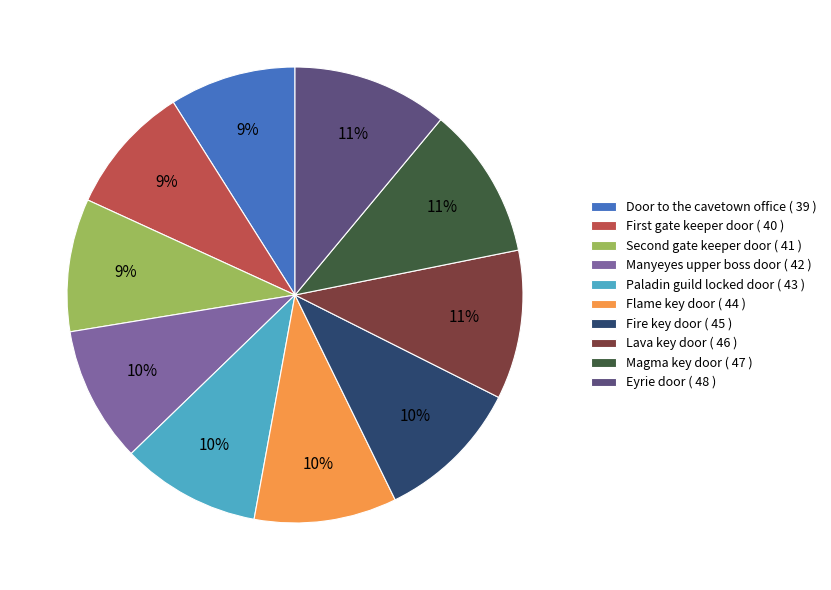

Do Manyeyes upper boss door ( 42 ) and Eyrie door ( 48 ) together represent more than half of the pie?

No